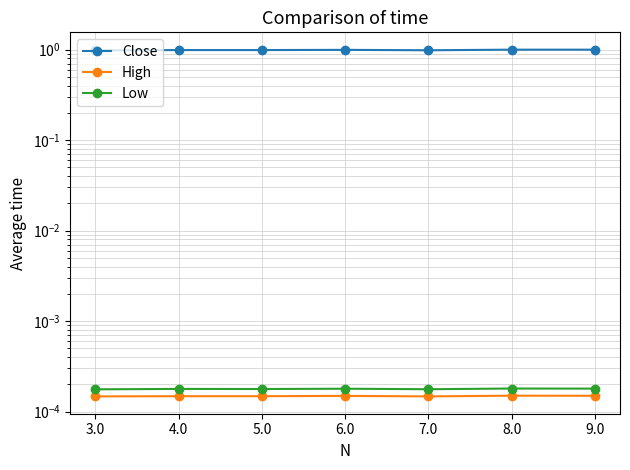

What is the label of the 2nd point from the left?

4.0